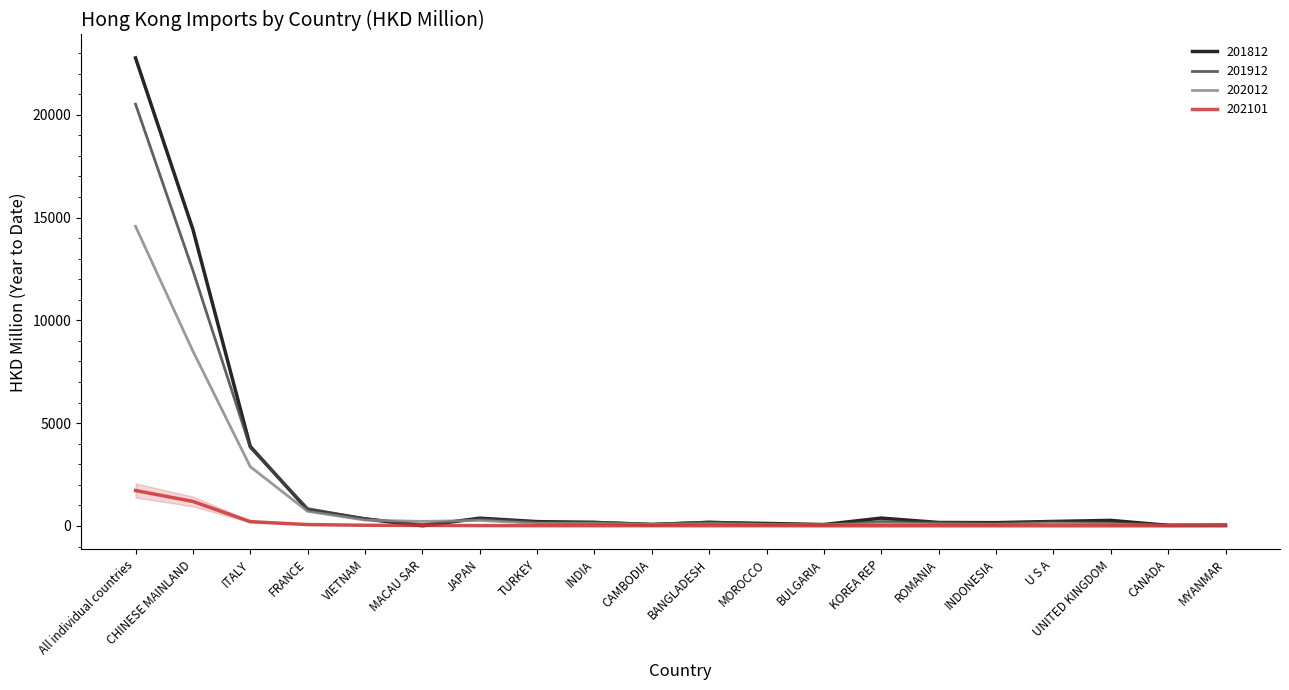

What is the approximate value of 202101 at FRANCE?

67.5